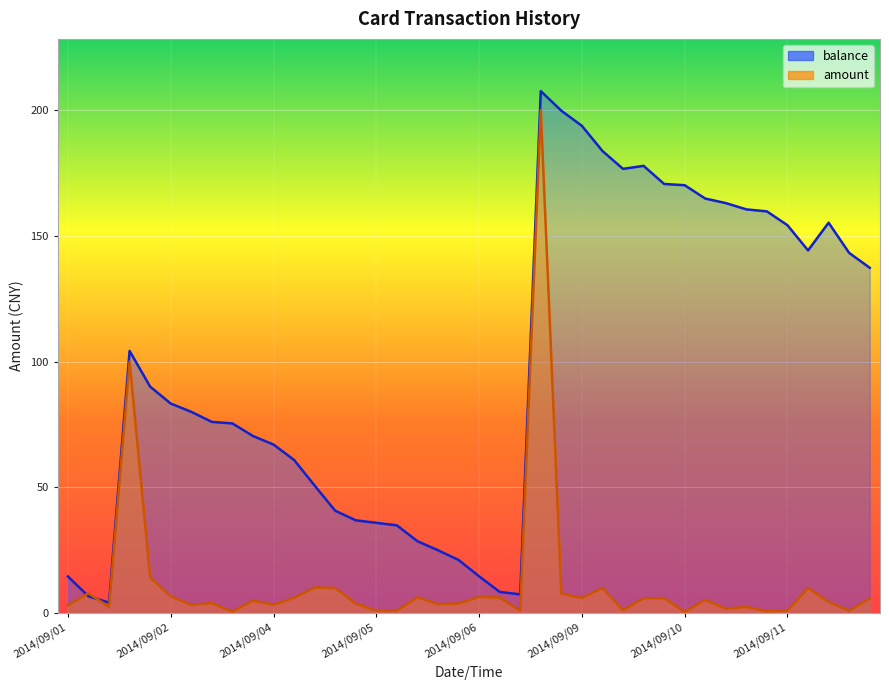

What is the label of the 19th point from the left?

2014/09/06 11:19